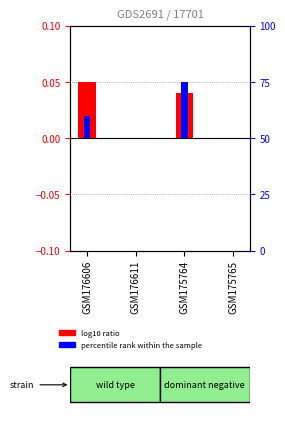

List the series in order of their peak value, lowest first.

log10 ratio, percentile rank within the sample